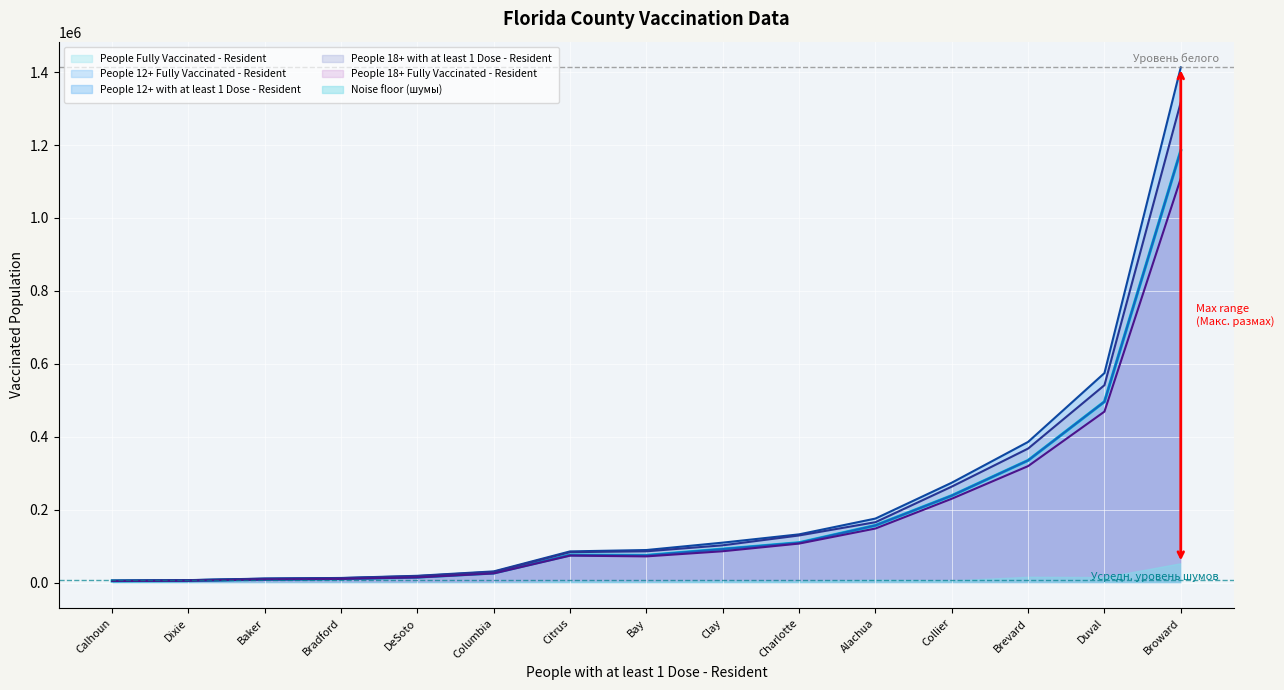

What is the difference between the People Fully Vaccinated - Resident values at Collier and Columbia?

212394.0